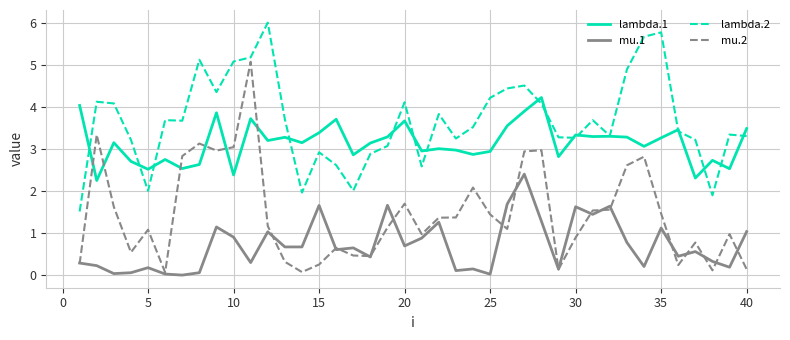

Which series has the largest total across all categories?

lambda.2